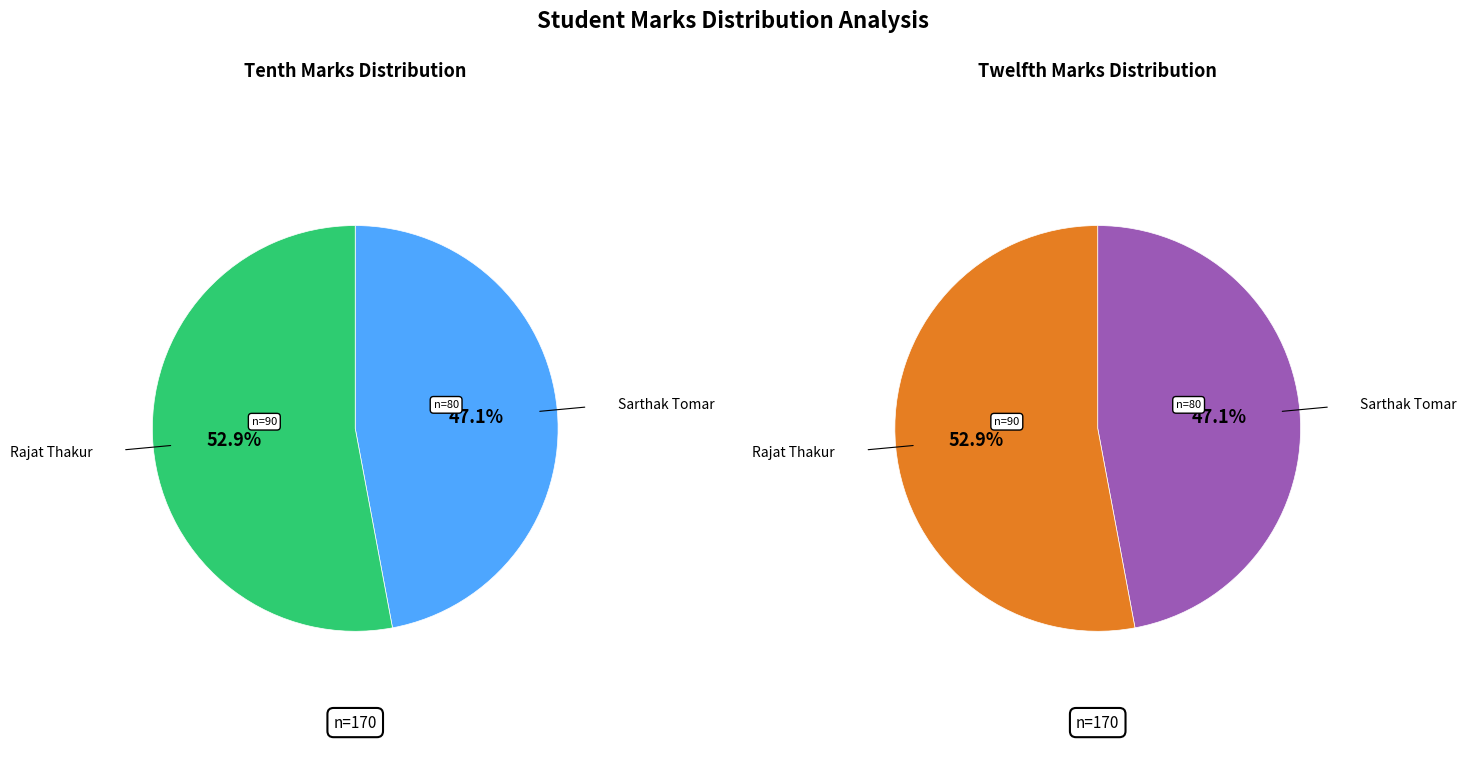

To the nearest percent, what is the combined percentage of Rajat Thakur and Sarthak Tomar?

100%